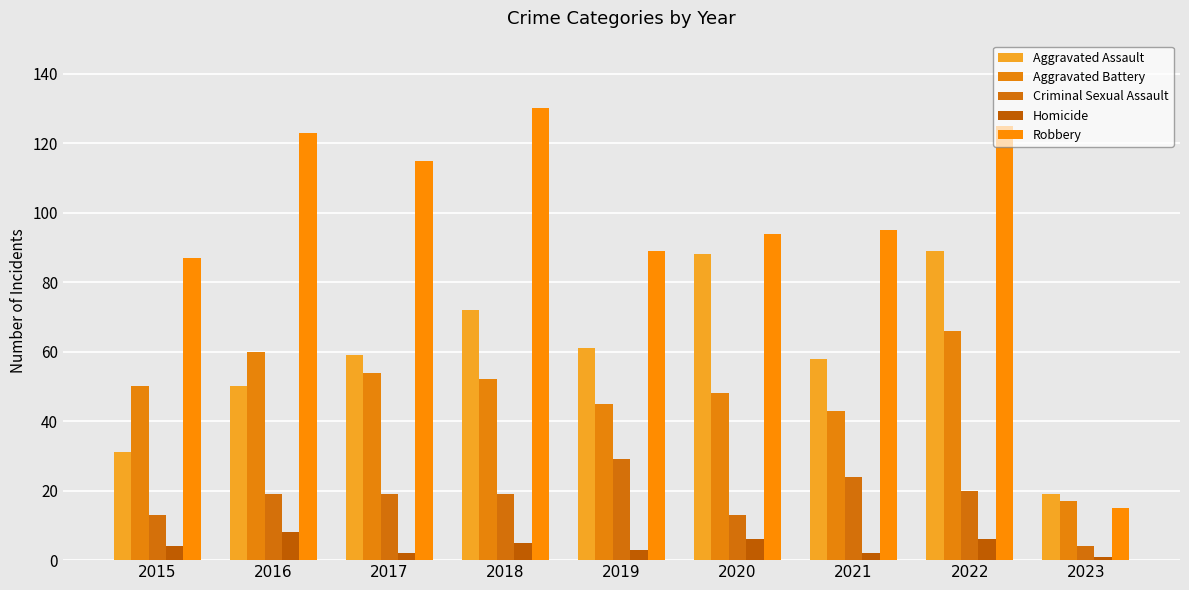

Reading left to right, transcribe all the data shown in this chart.

Aggravated Assault: 31	50	59	72	61	88	58	89	19
Aggravated Battery: 50	60	54	52	45	48	43	66	17
Criminal Sexual Assault: 13	19	19	19	29	13	24	20	4
Homicide: 4	8	2	5	3	6	2	6	1
Robbery: 87	123	115	130	89	94	95	125	15